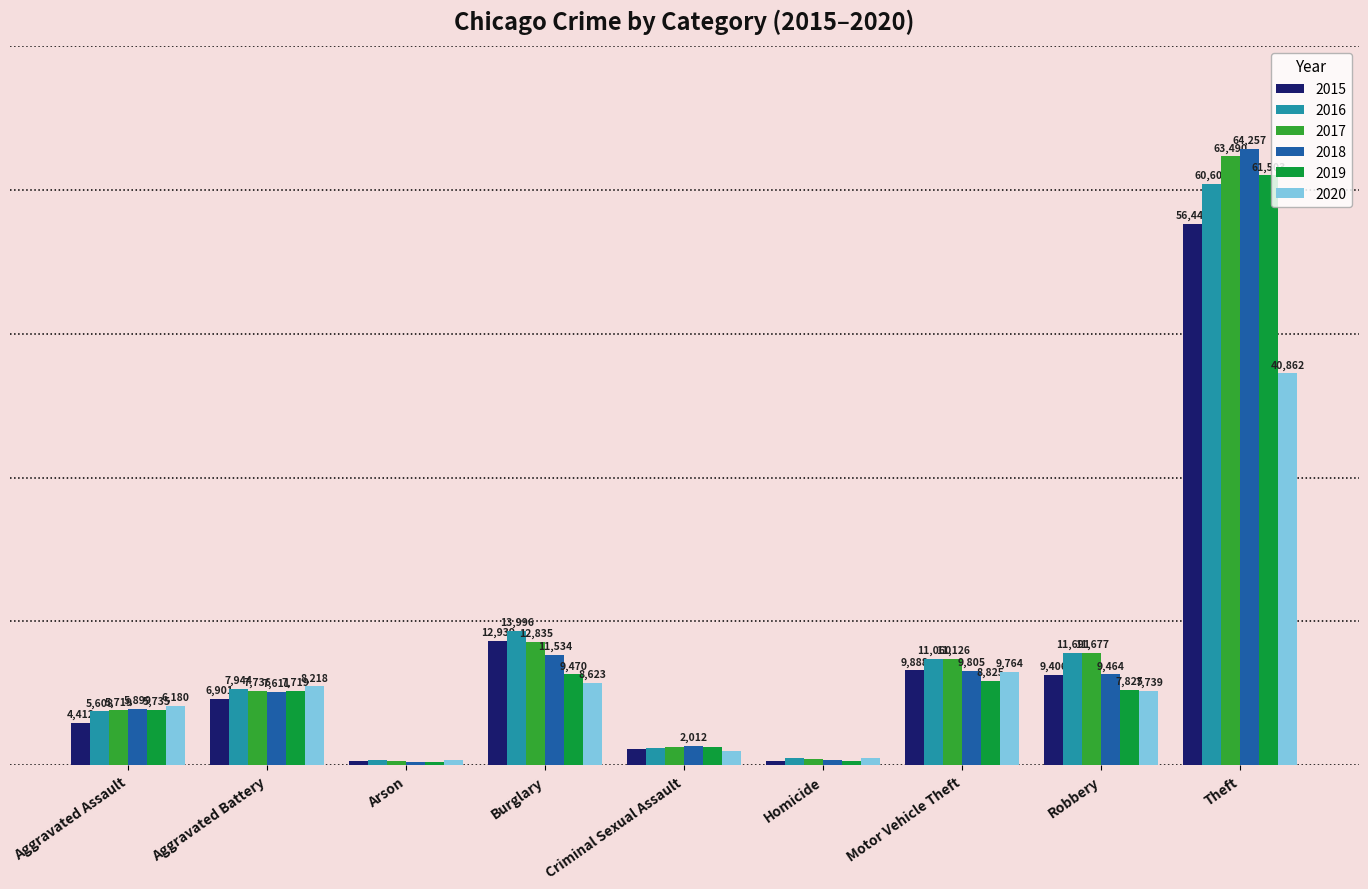

At which label does 2019 reach its minimum?

Arson